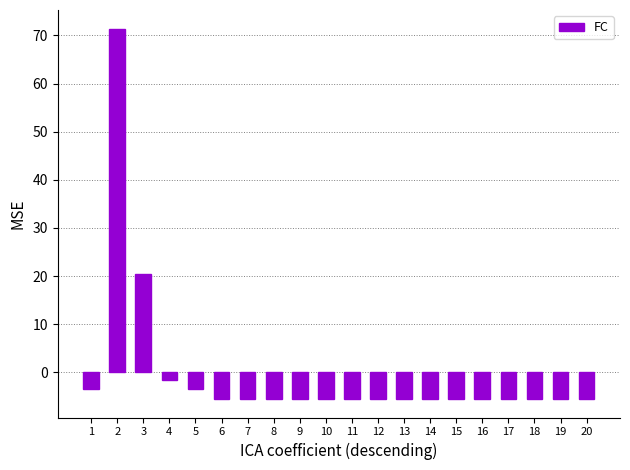

What is the greatest value displayed?

71.5